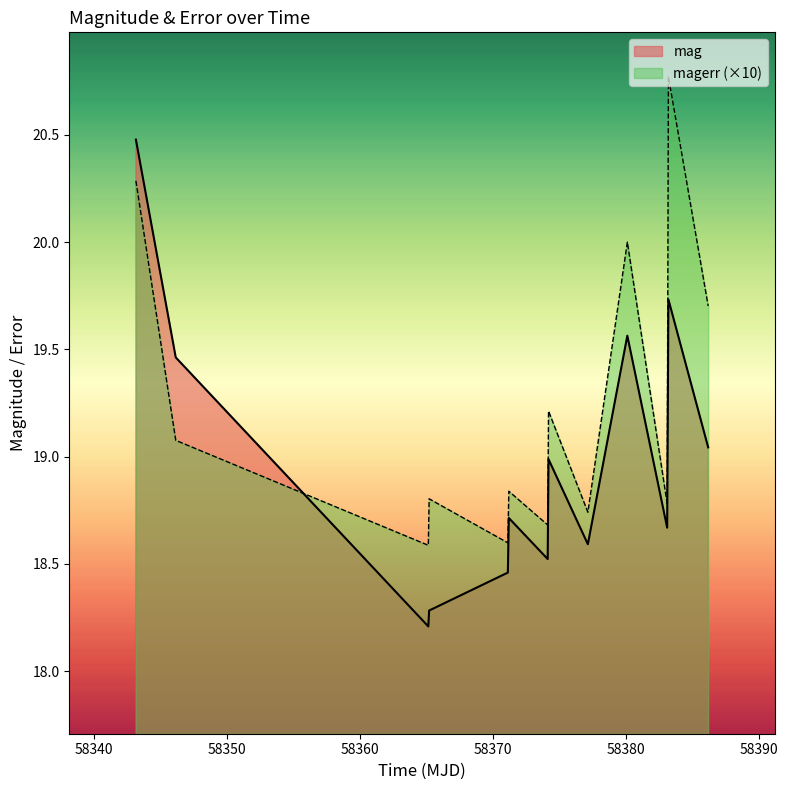

What are all the series names shown in the legend?

mag, magerr (×10)